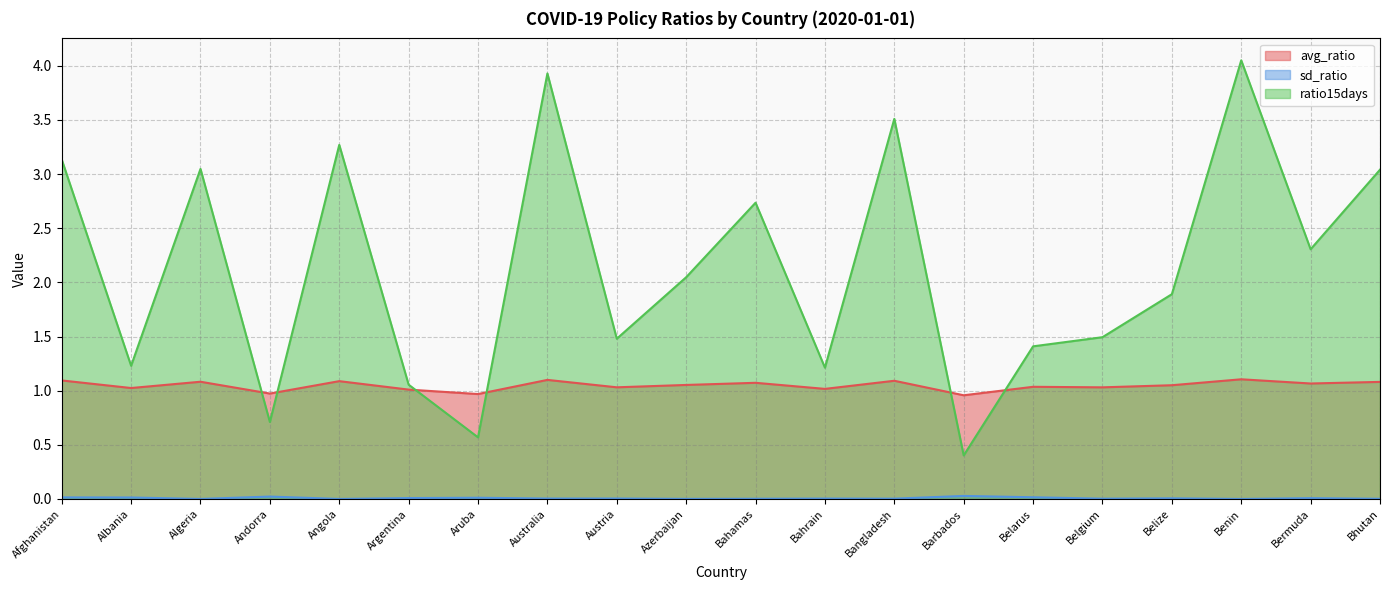

Reading left to right, what are all the values shown in this chart?

avg_ratio: 1.1	1.0	1.1	1.0	1.1	1.0	1.0	1.1	1.0	1.1	1.1	1.0	1.1	1.0	1.0	1.0	1.1	1.1	1.1	1.1
sd_ratio: 0.0	0.0	0.0	0.0	0.0	0.0	0.0	0.0	0.0	0.0	0.0	0.0	0.0	0.0	0.0	0.0	0.0	0.0	0.0	0.0
ratio15days: 3.1	1.2	3.0	0.7	3.3	1.1	0.6	3.9	1.5	2.0	2.7	1.2	3.5	0.4	1.4	1.5	1.9	4.1	2.3	3.0